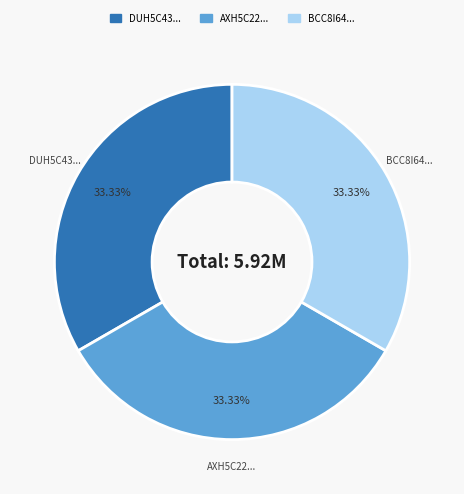

Does BCC8I64... represent more than half of the total?

No